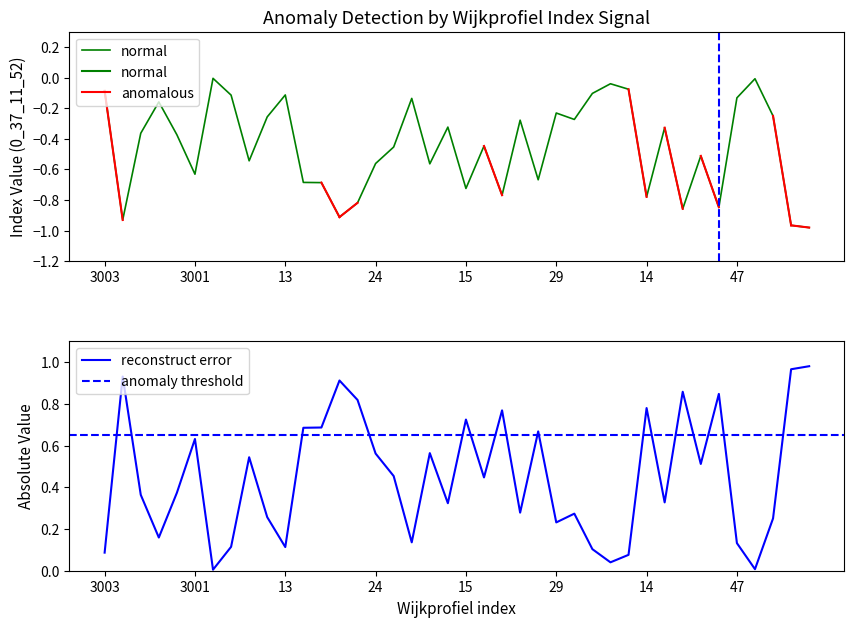

What is the average value?

-0.5